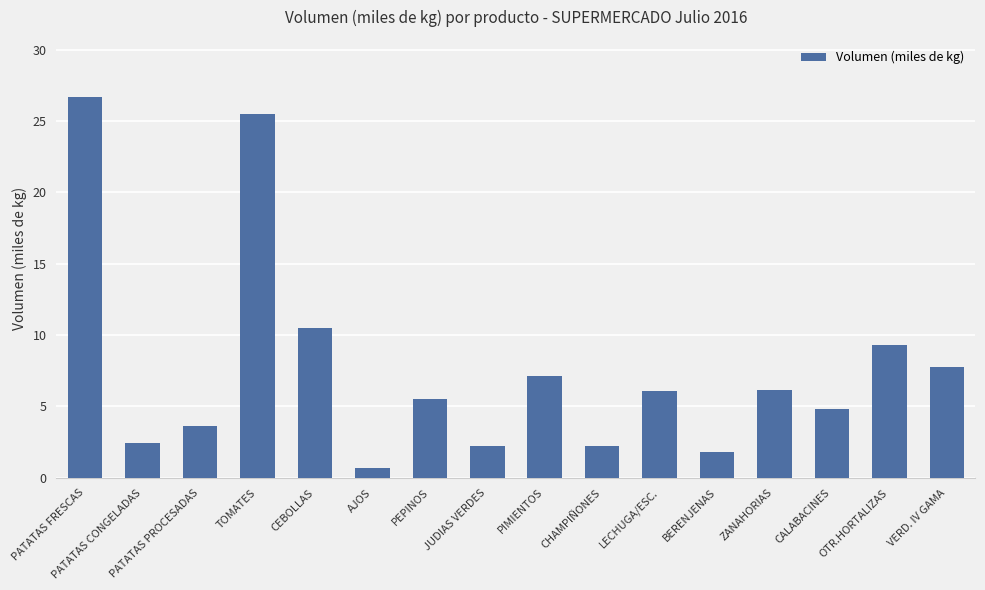

What is the value of the 10th bar from the left?

2.3